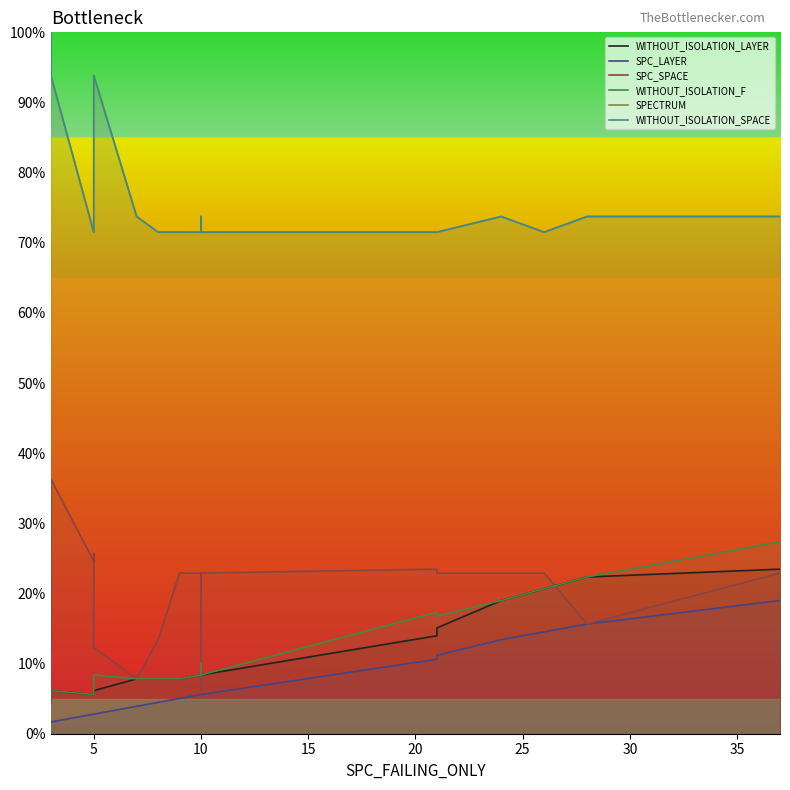

List the series in order of their peak value, highest first.

SPECTRUM, WITHOUT_ISOLATION_SPACE, SPC_SPACE, WITHOUT_ISOLATION_F, WITHOUT_ISOLATION_LAYER, SPC_LAYER